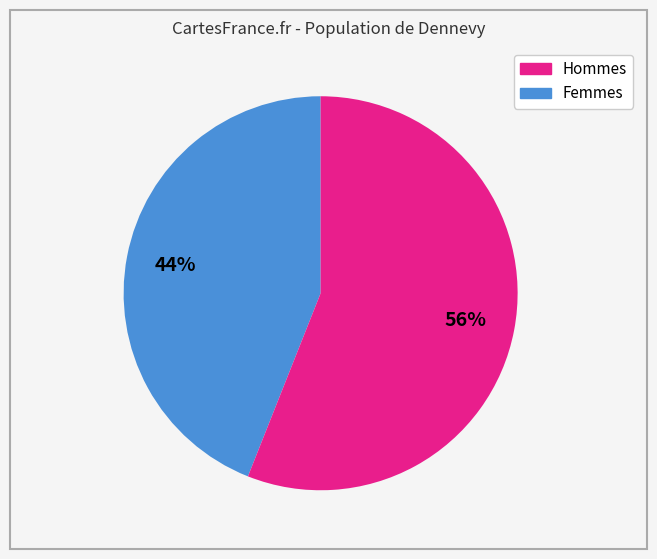

Does any single category account for the majority?

Yes